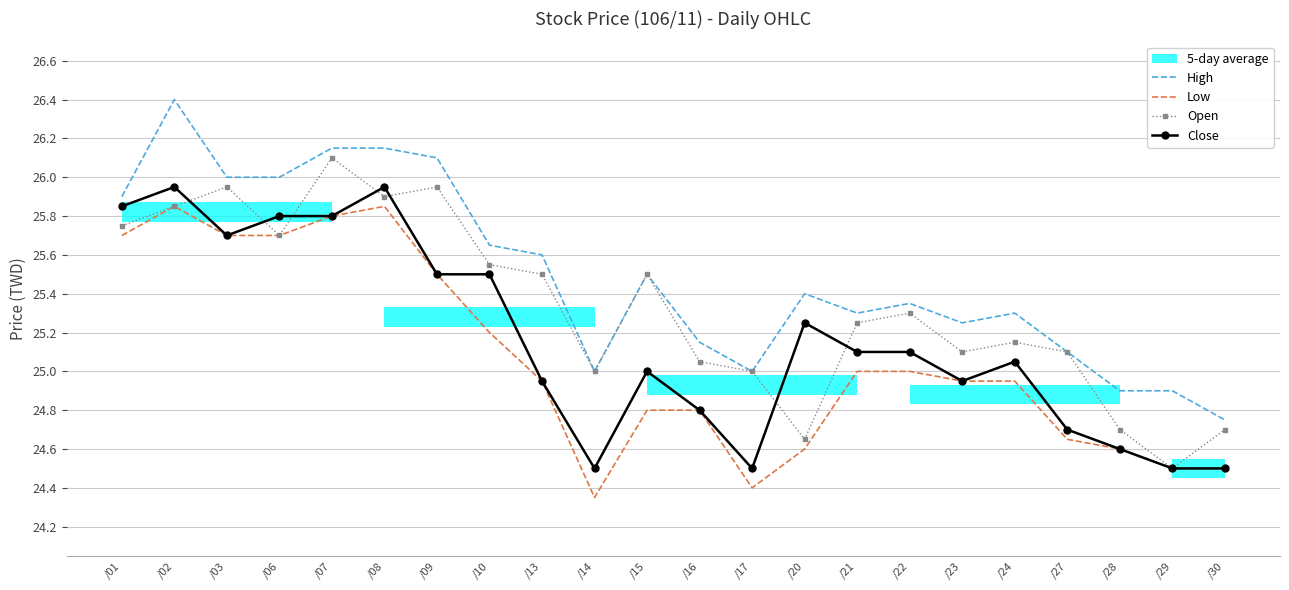

True or false: Close and High cross at least once.

False